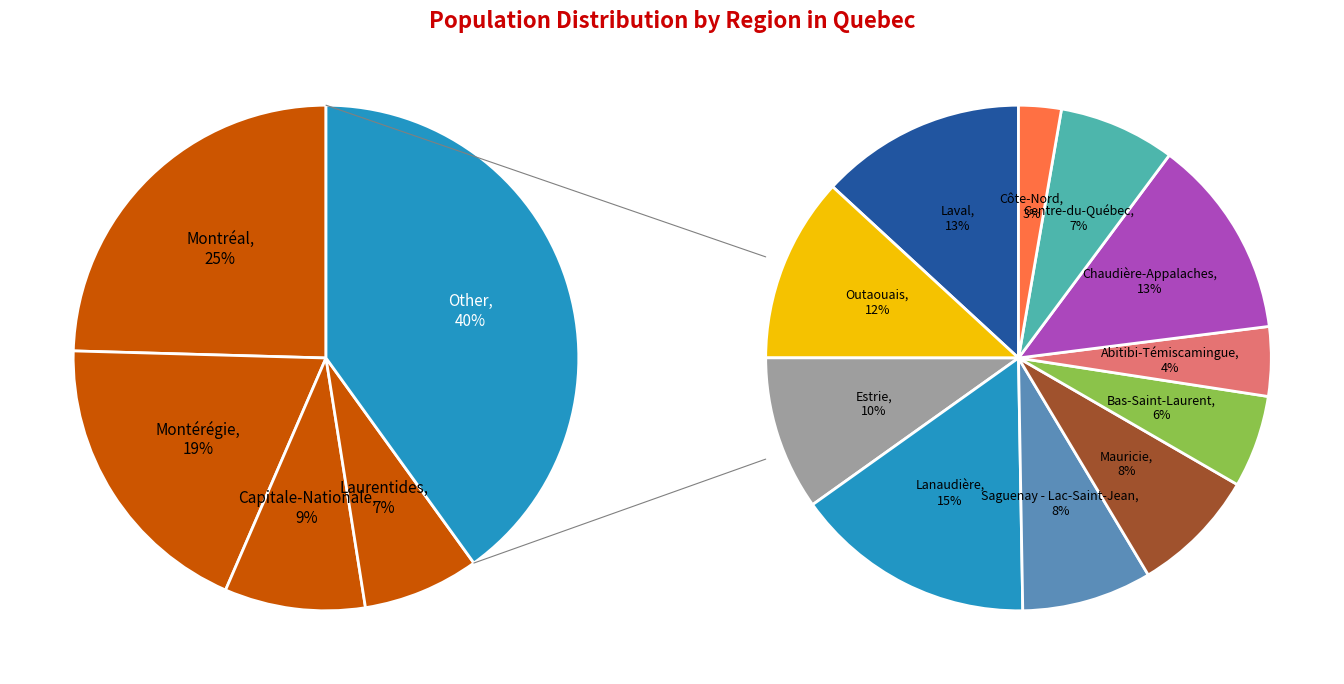

To the nearest percent, what percentage of the pie is Bas-Saint-Laurent?

2%